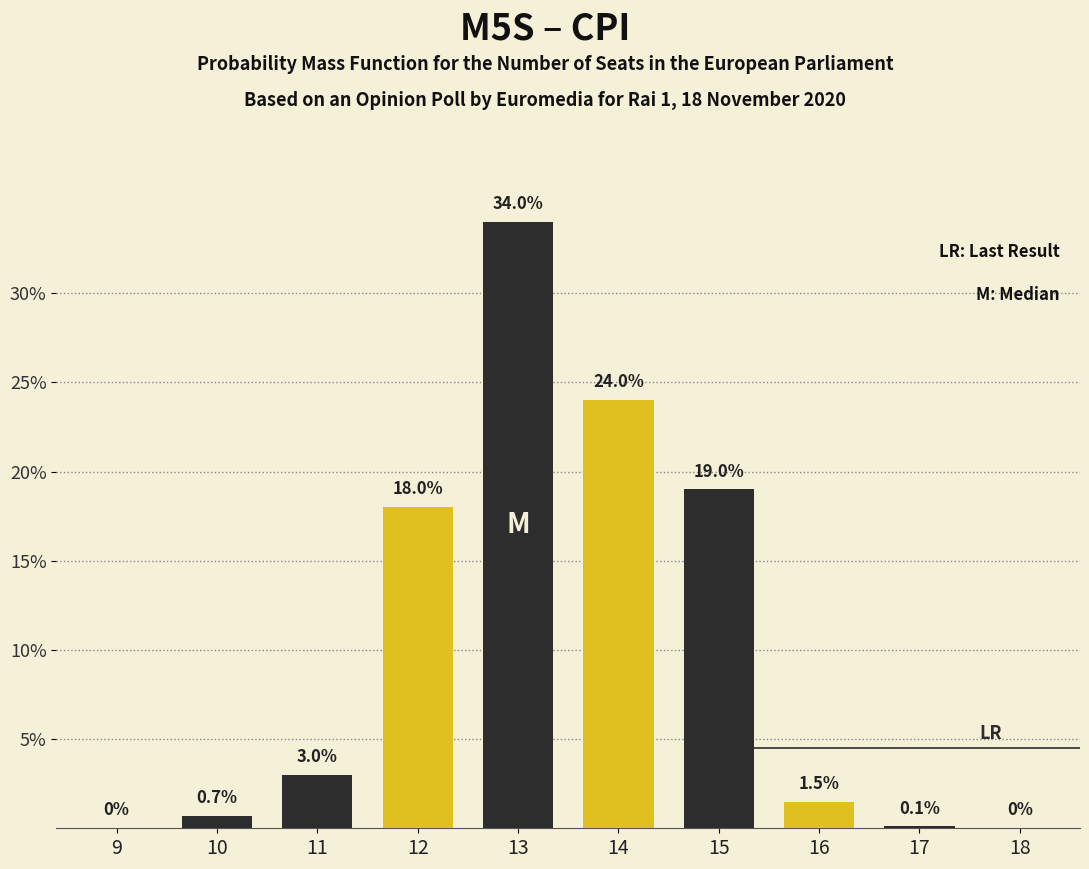

Rank the categories by Dark (Standard) value from highest to lowest.

13, 15, 11, 10, 17, 9, 12, 14, 16, 18